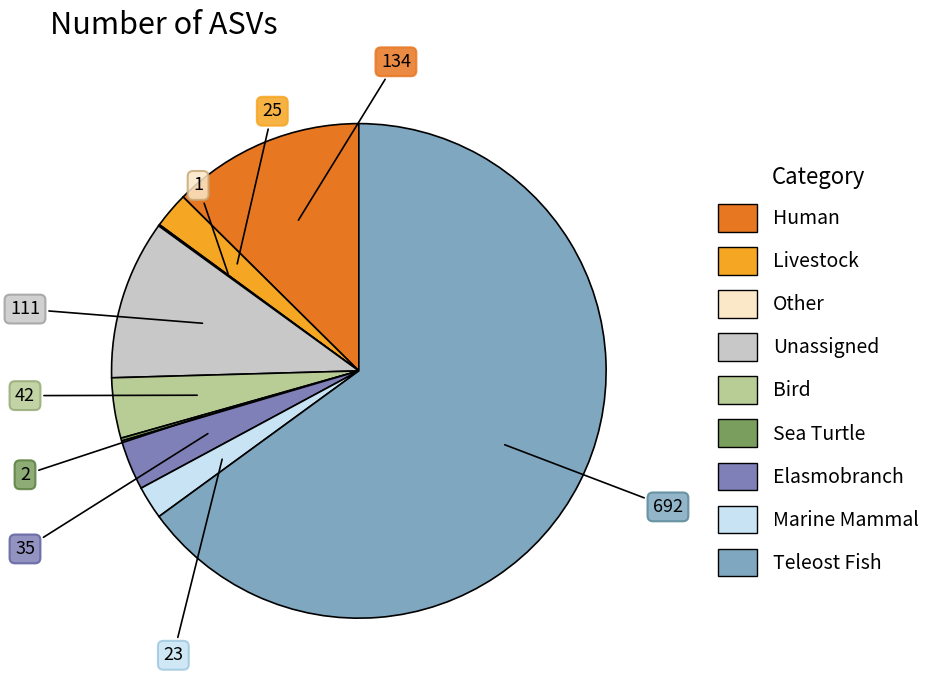

Does any single category account for the majority?

Yes